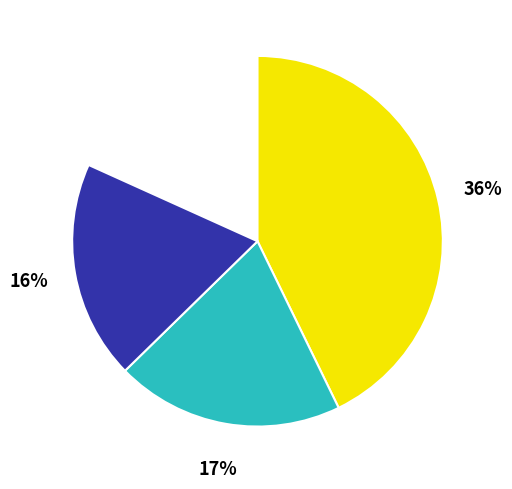

To the nearest percent, what portion does 2 represent?

16%